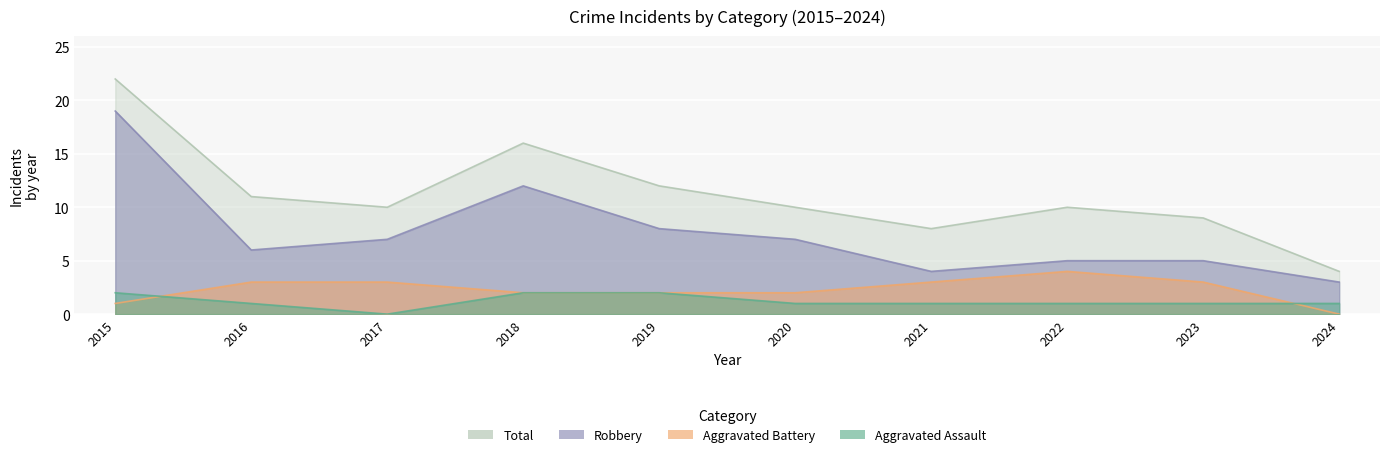

At which category does Aggravated Battery reach its first local peak?

2022